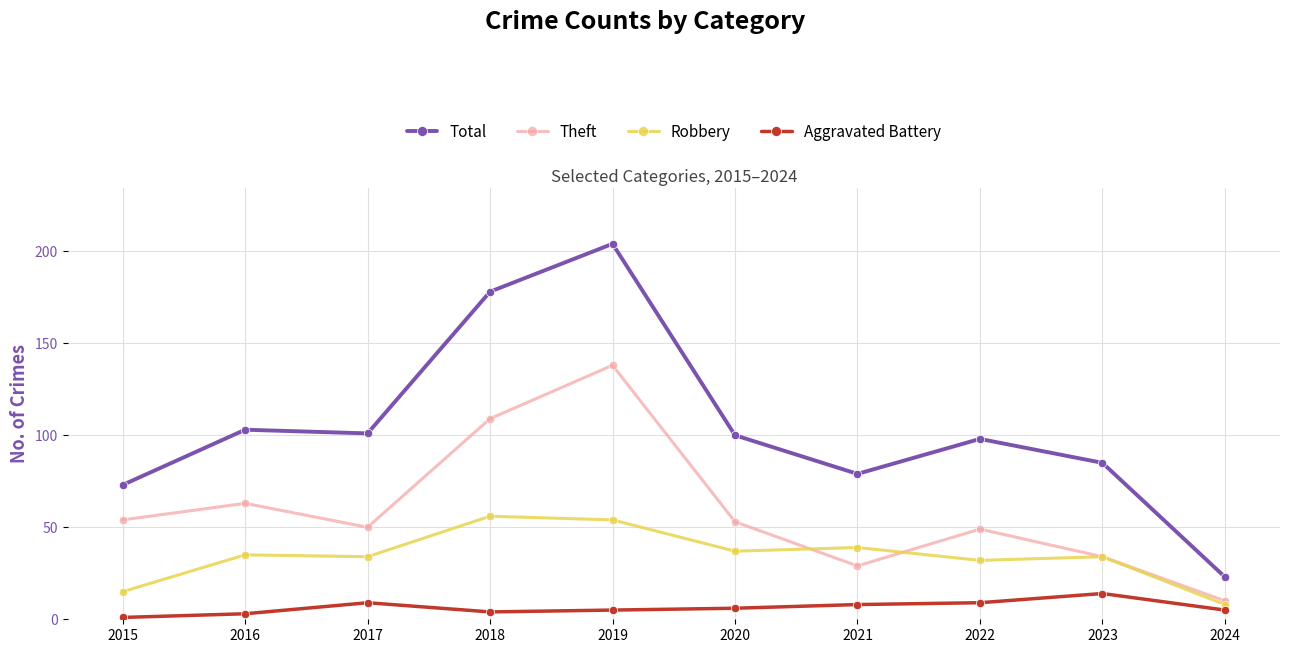

In Aggravated Battery, how many points are lower than both neighbors (excluding endpoints)?

1